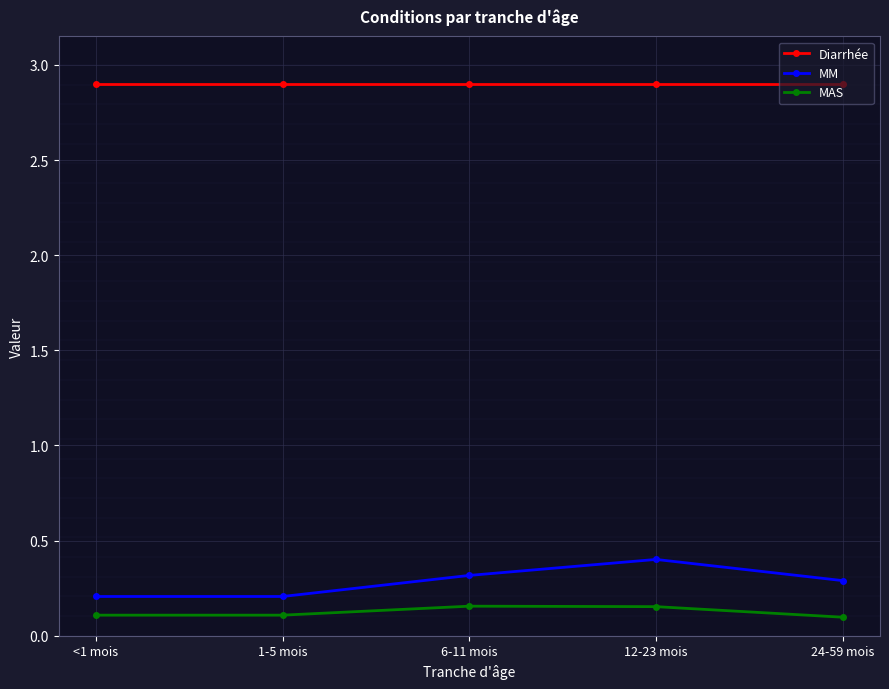

Which series has the largest range (max minus min)?

MM